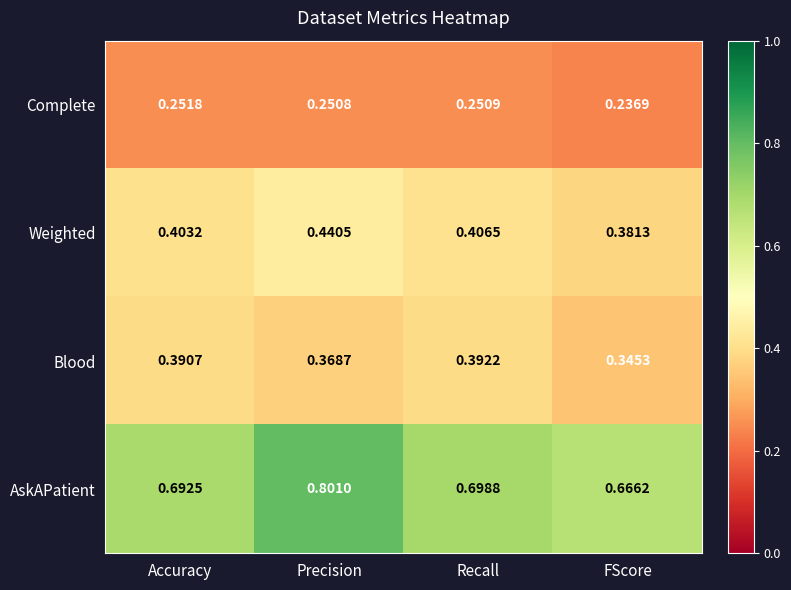

At which label is Weighted closest to 0?

FScore